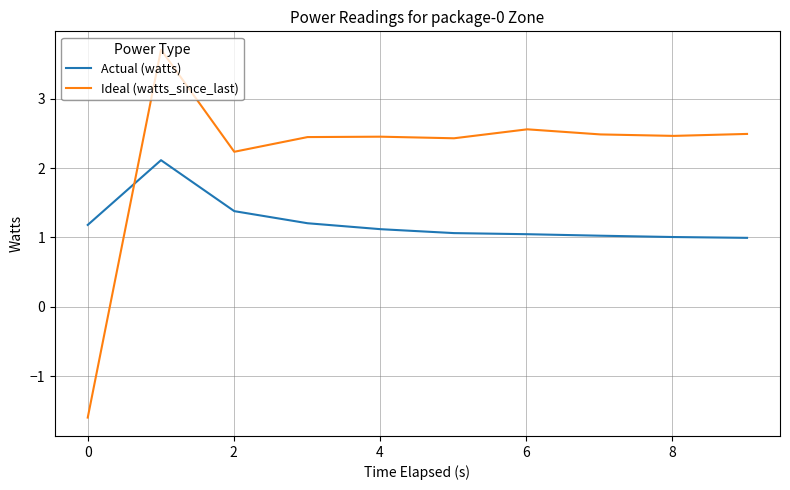

What is the minimum value for Ideal (watts_since_last)?

-1.6